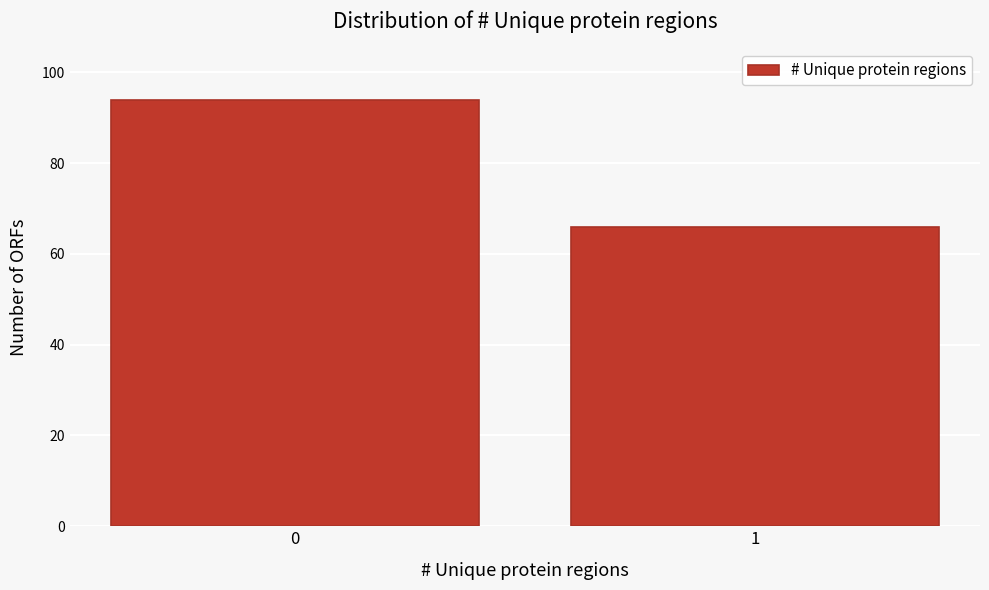

Reading left to right, list all the values displayed in this chart.

94	66